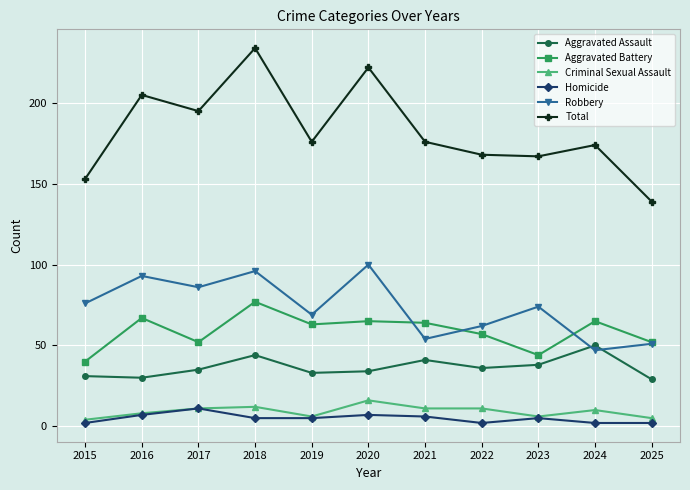

How many lines are shown in the chart?

6